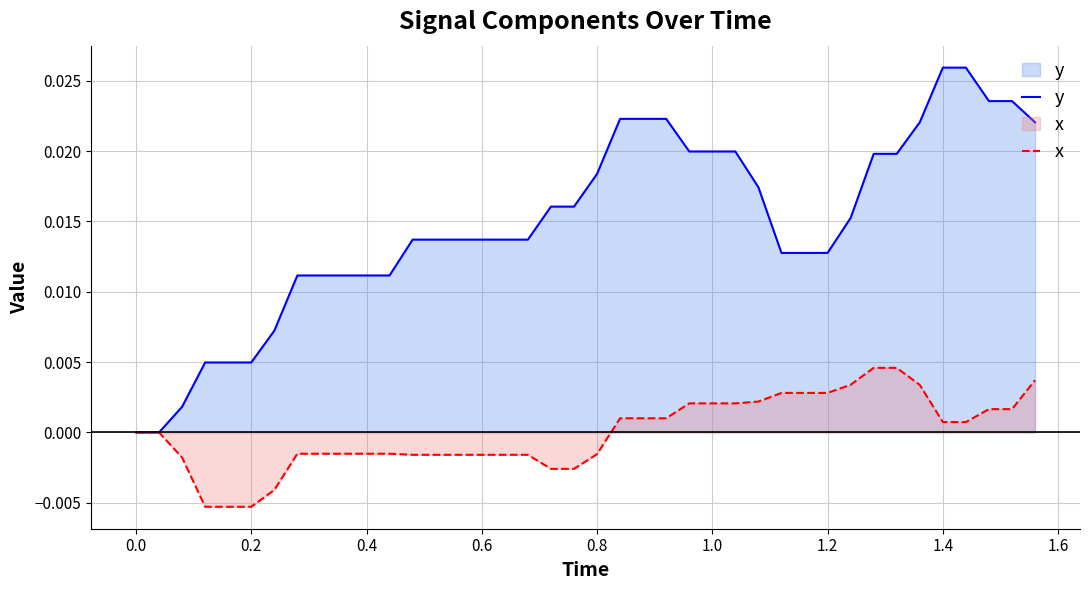

Which series has the largest range (max minus min)?

y